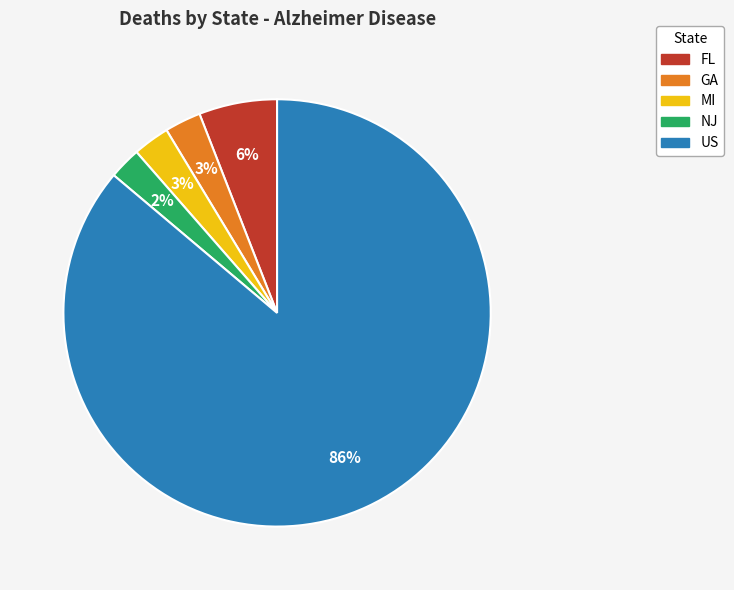

Count the number of slices in the pie.

5